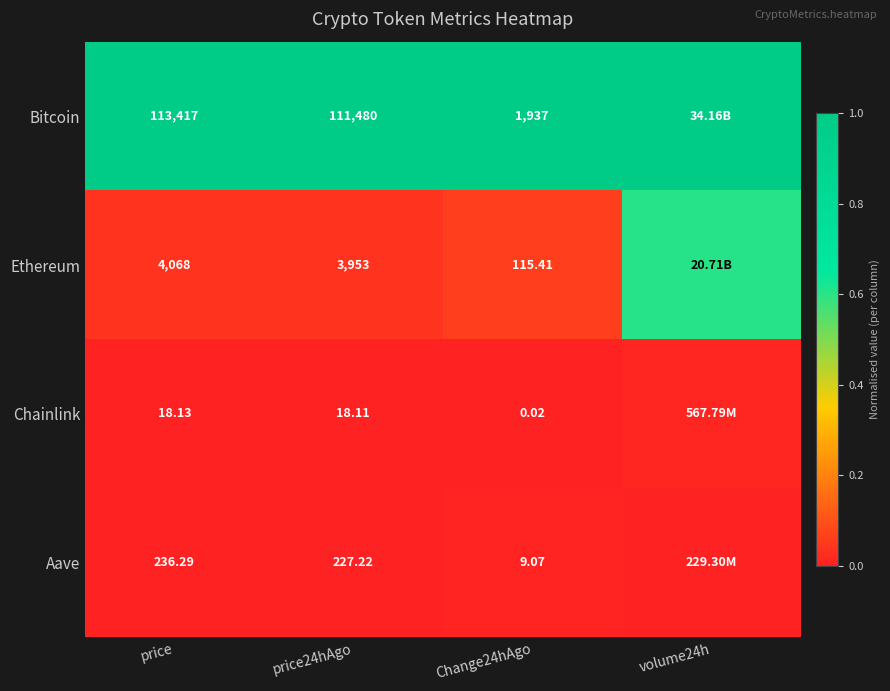

Which category has the highest value across all series?

price